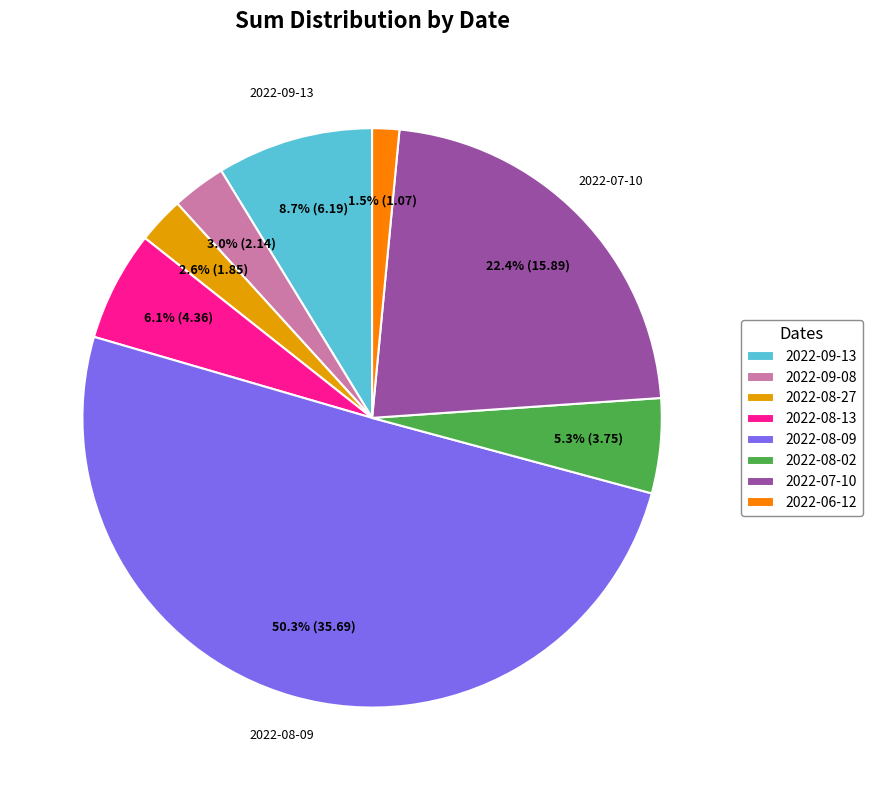

Which has a higher value, 2022-08-27 or 2022-06-12?

2022-08-27